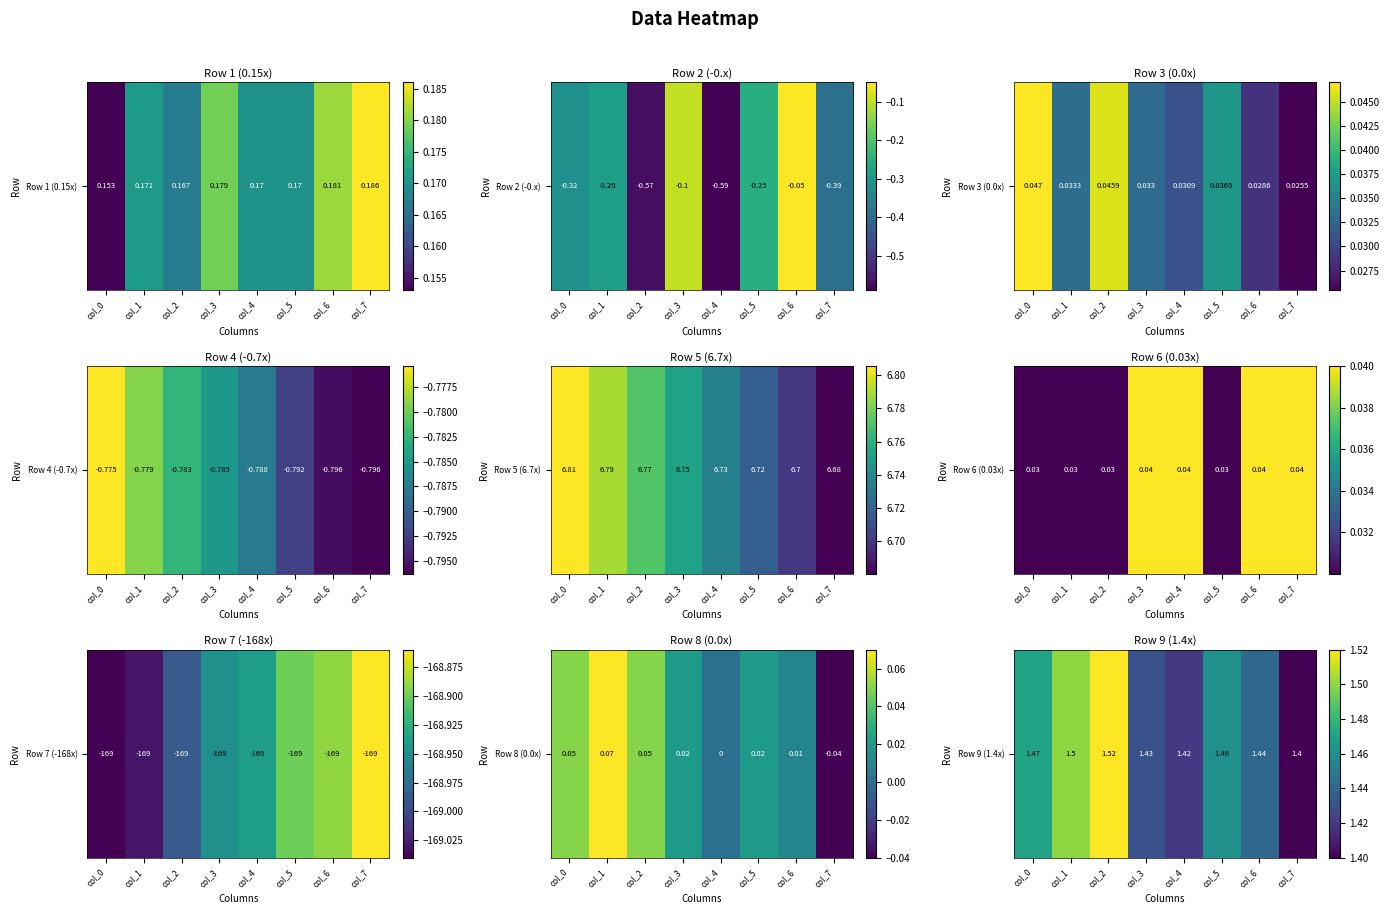

Rank the categories by value from lowest to highest.

col_7, col_4, col_3, col_6, col_5, col_0, col_1, col_2